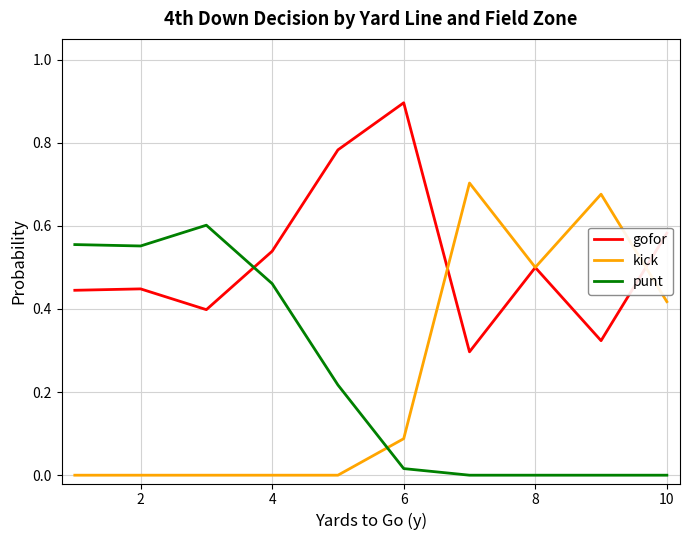

How many intersections are there between punt and gofor?

1